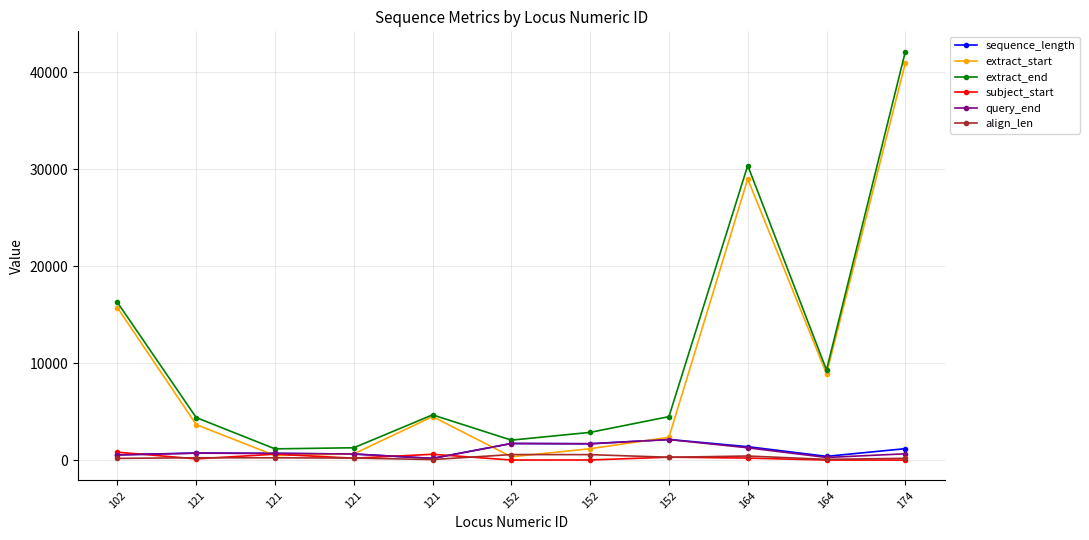

Does the chart have visible grid lines?

Yes